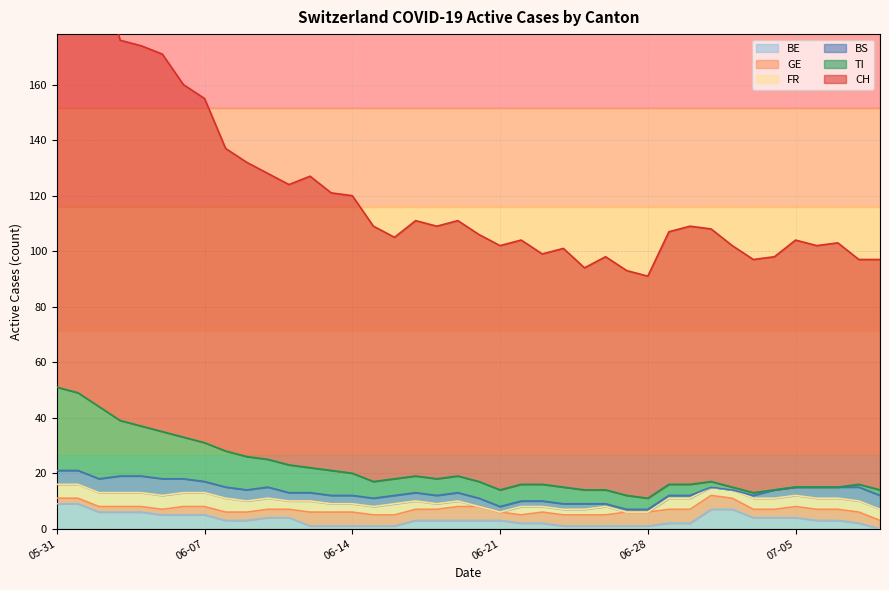

What is the label of the 38th point from the left?

2020-07-07